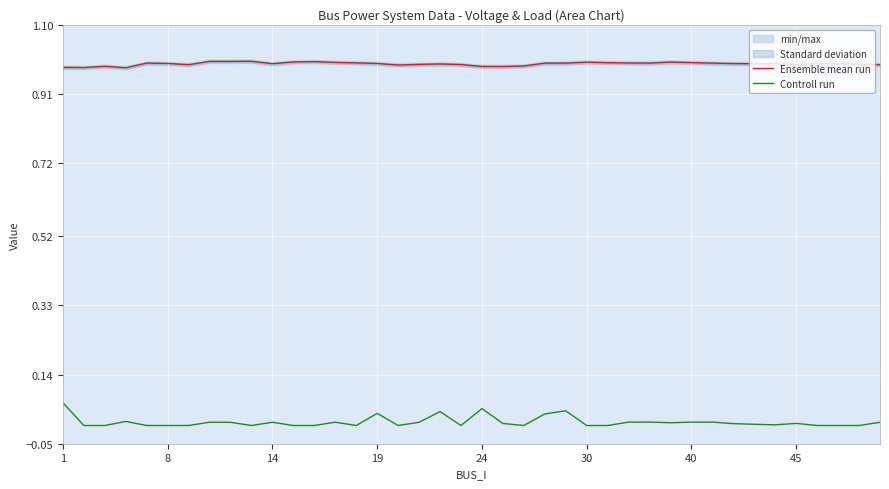

True or false: Controll run and Ensemble mean run cross at least once.

False